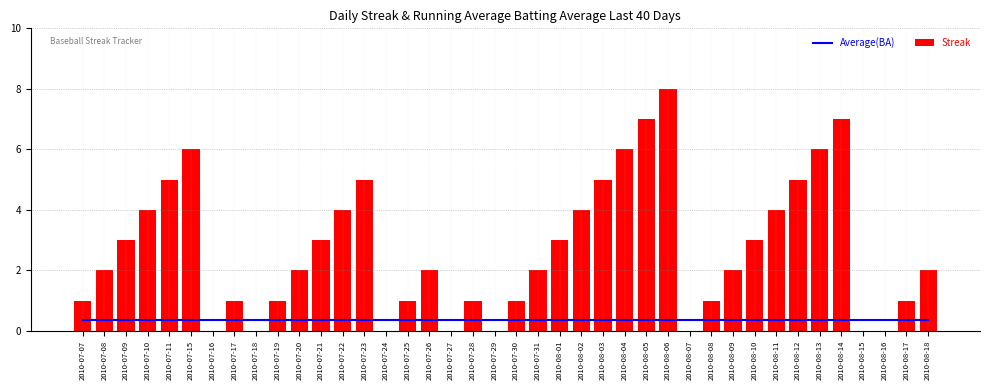

Reading right to left, list all the values displayed in this chart.

Average(BA): 2010-08-18=0.4	2010-08-17=0.4	2010-08-16=0.4	2010-08-15=0.4	2010-08-14=0.4	2010-08-13=0.4	2010-08-12=0.4	2010-08-11=0.4	2010-08-10=0.4	2010-08-09=0.4	2010-08-08=0.4	2010-08-07=0.4	2010-08-06=0.4	2010-08-05=0.4	2010-08-04=0.4	2010-08-03=0.4	2010-08-02=0.4	2010-08-01=0.4	2010-07-31=0.4	2010-07-30=0.4	2010-07-29=0.4	2010-07-28=0.4	2010-07-27=0.4	2010-07-26=0.4	2010-07-25=0.4	2010-07-24=0.4	2010-07-23=0.4	2010-07-22=0.4	2010-07-21=0.4	2010-07-20=0.4	2010-07-19=0.4	2010-07-18=0.4	2010-07-17=0.4	2010-07-16=0.4	2010-07-15=0.4	2010-07-11=0.4	2010-07-10=0.4	2010-07-09=0.4	2010-07-08=0.4	2010-07-07=0.4
Streak: 2010-08-18=2.0	2010-08-17=1.0	2010-08-16=0.0	2010-08-15=0.0	2010-08-14=7.0	2010-08-13=6.0	2010-08-12=5.0	2010-08-11=4.0	2010-08-10=3.0	2010-08-09=2.0	2010-08-08=1.0	2010-08-07=0.0	2010-08-06=8.0	2010-08-05=7.0	2010-08-04=6.0	2010-08-03=5.0	2010-08-02=4.0	2010-08-01=3.0	2010-07-31=2.0	2010-07-30=1.0	2010-07-29=0.0	2010-07-28=1.0	2010-07-27=0.0	2010-07-26=2.0	2010-07-25=1.0	2010-07-24=0.0	2010-07-23=5.0	2010-07-22=4.0	2010-07-21=3.0	2010-07-20=2.0	2010-07-19=1.0	2010-07-18=0.0	2010-07-17=1.0	2010-07-16=0.0	2010-07-15=6.0	2010-07-11=5.0	2010-07-10=4.0	2010-07-09=3.0	2010-07-08=2.0	2010-07-07=1.0